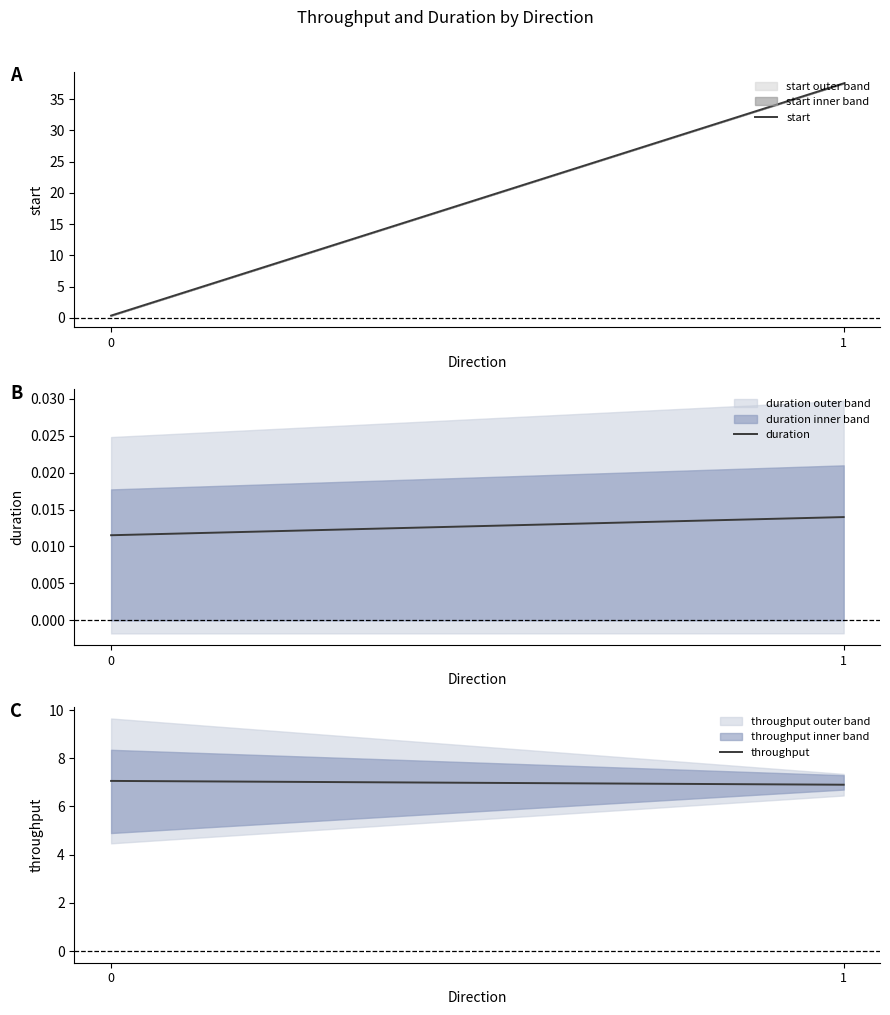

What is the maximum value for throughput?

7.1